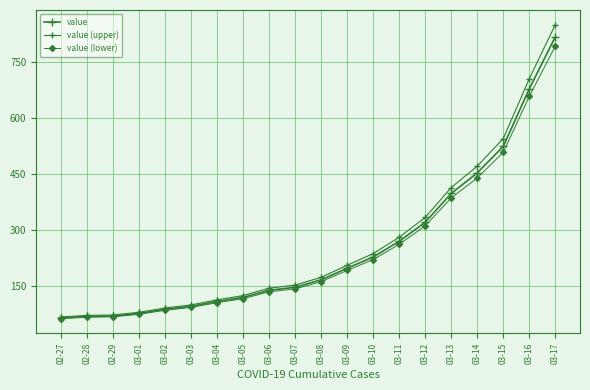

What is the difference between the highest and lowest values at 03-05?

8.4